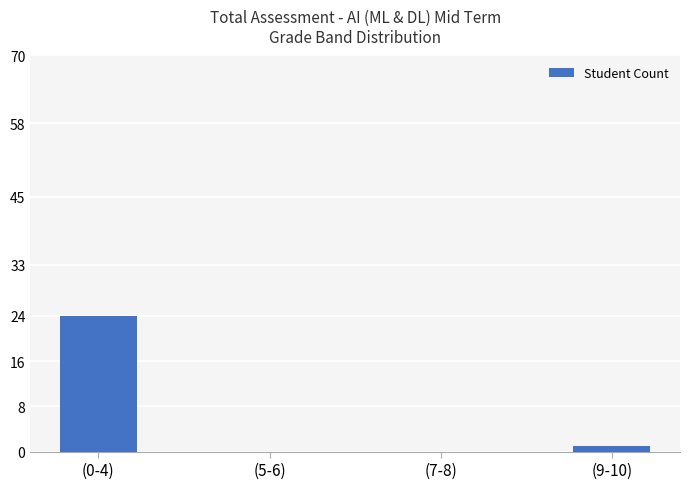

At which label is the value closest to 12?

(9-10)